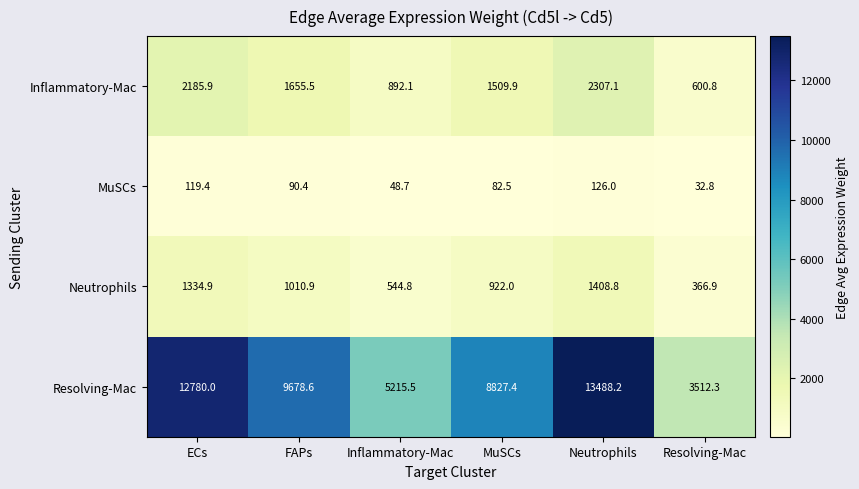

Reading left to right, extract all data points from this chart.

Inflammatory-Mac: ECs=2185.9	FAPs=1655.5	Inflammatory-Mac=892.1	MuSCs=1509.9	Neutrophils=2307.1	Resolving-Mac=600.8
MuSCs: ECs=119.4	FAPs=90.4	Inflammatory-Mac=48.7	MuSCs=82.5	Neutrophils=126.0	Resolving-Mac=32.8
Neutrophils: ECs=1334.9	FAPs=1010.9	Inflammatory-Mac=544.8	MuSCs=922.0	Neutrophils=1408.8	Resolving-Mac=366.9
Resolving-Mac: ECs=12780.0	FAPs=9678.6	Inflammatory-Mac=5215.5	MuSCs=8827.4	Neutrophils=13488.2	Resolving-Mac=3512.3